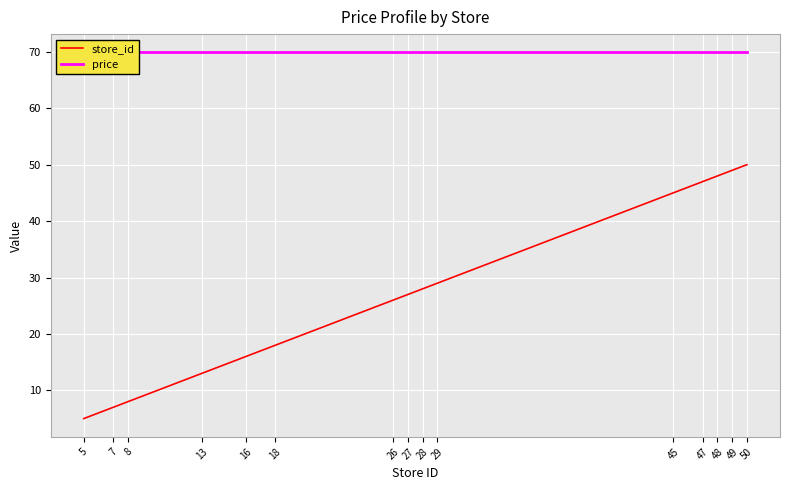

True or false: price and store_id cross at least once.

False